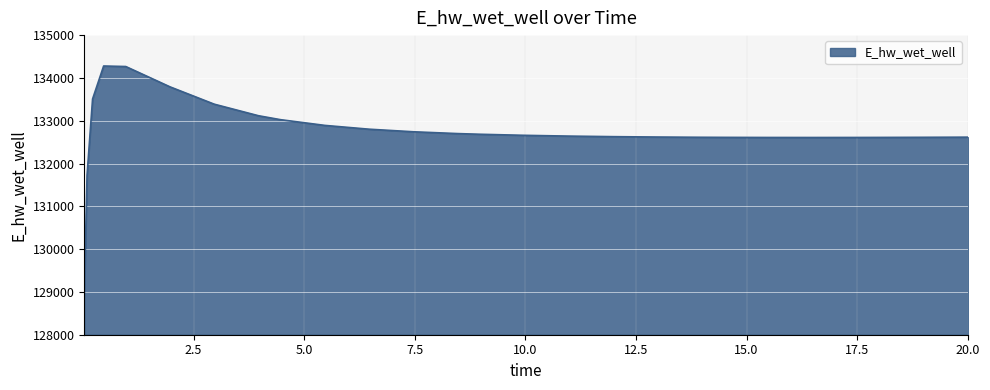

What is the greatest value displayed?

134278.4